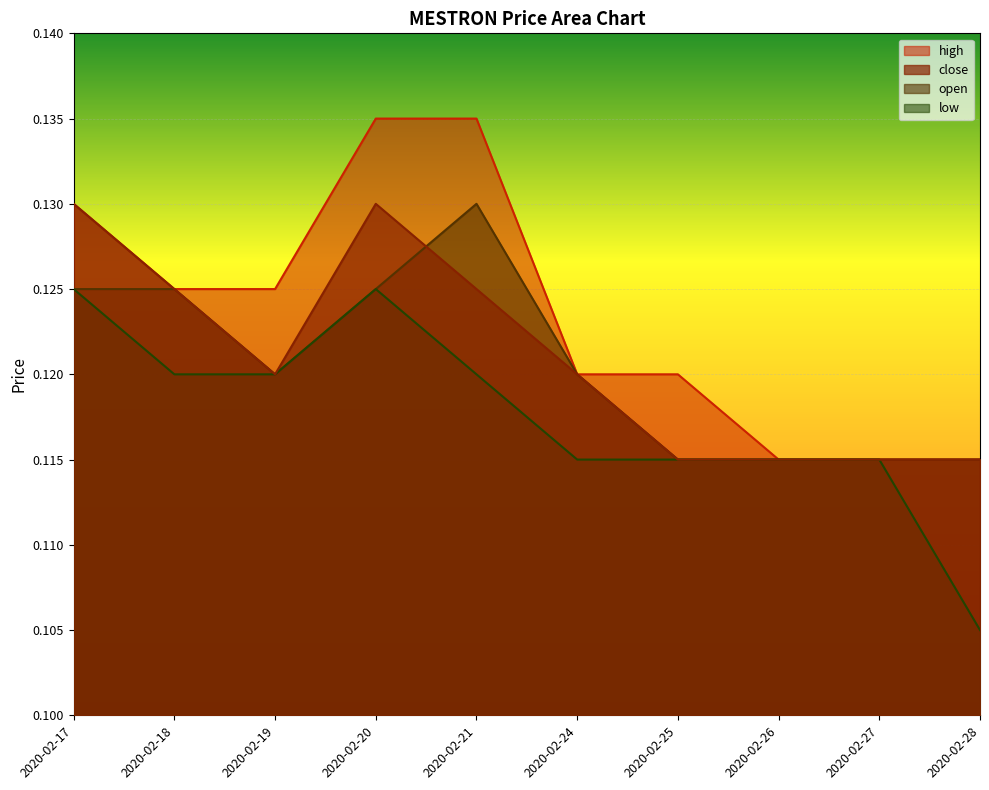

True or false: low and open cross at least once.

False